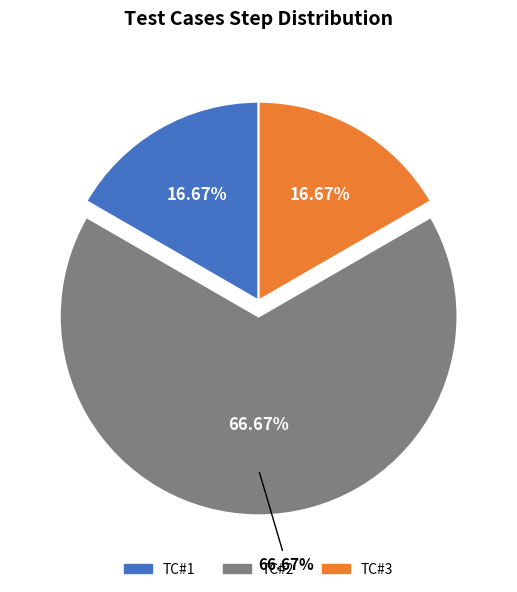

What percentage is NOT represented by TC#3 (2 steps)?

83.3%